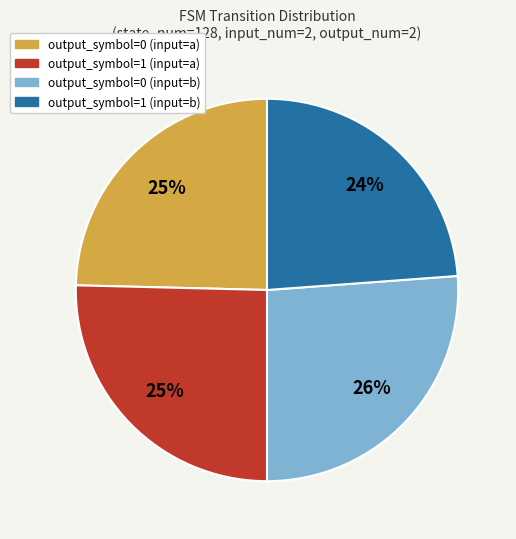

Do output_symbol=1 (input=a) and output_symbol=0 (input=b) together represent more than half of the pie?

Yes